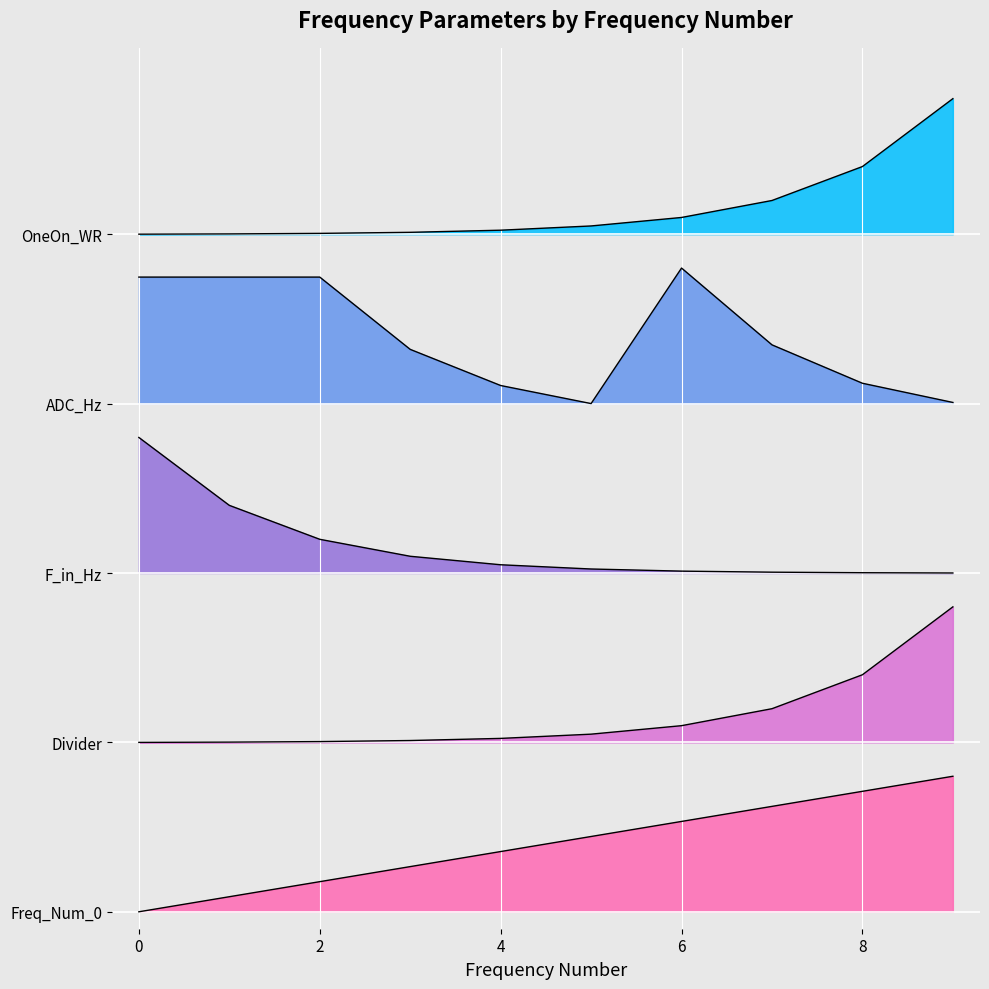

What is the greatest value displayed?

4.8